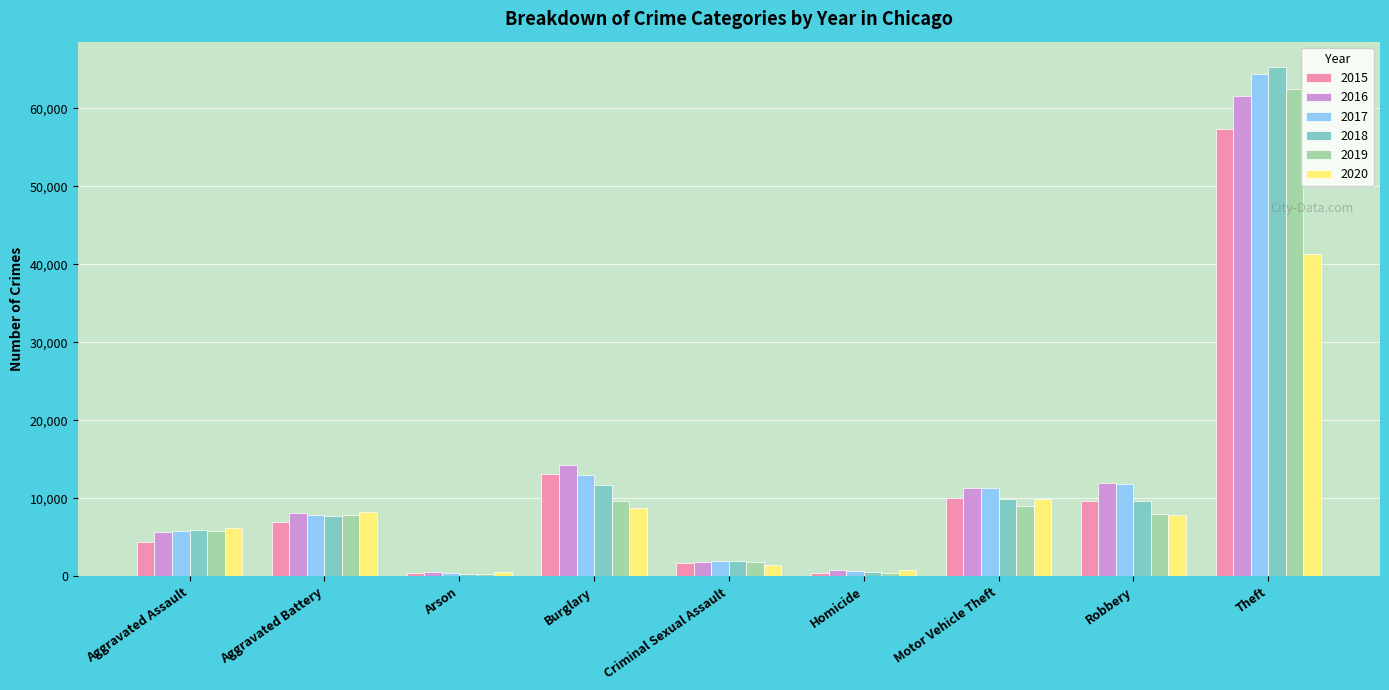

What are all the series names shown in the legend?

2015, 2016, 2017, 2018, 2019, 2020